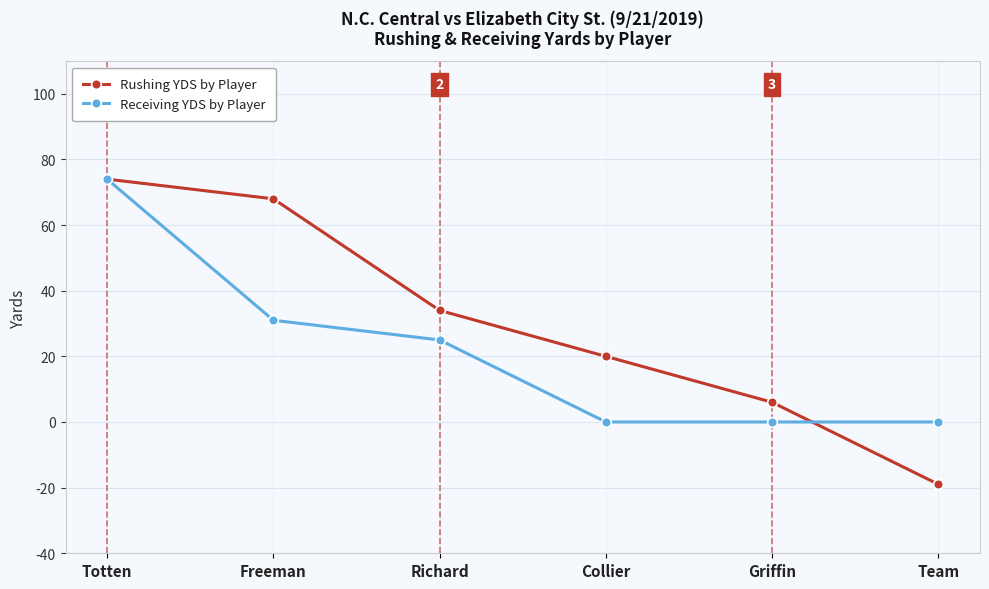

Reading right to left, list all the values displayed in this chart.

Rushing YDS by Player: Team=-19	Griffin=6	Collier=20	Richard=34	Freeman=68	Totten=74
Receiving YDS by Player: Team=0	Griffin=0	Collier=0	Richard=25	Freeman=31	Totten=74